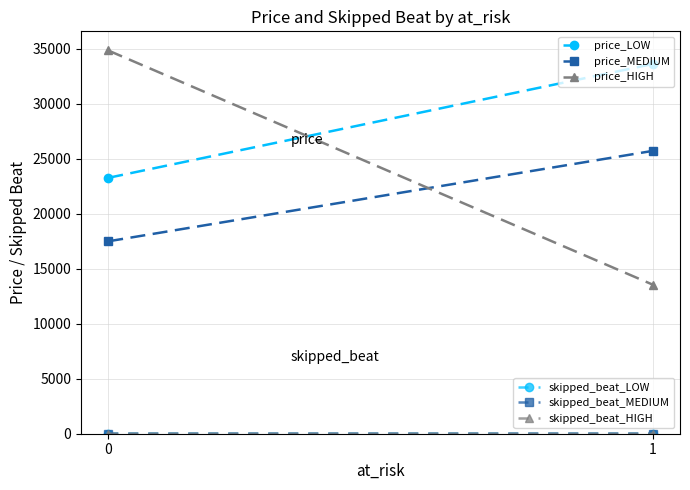

Which series has the largest range (max minus min)?

price_HIGH